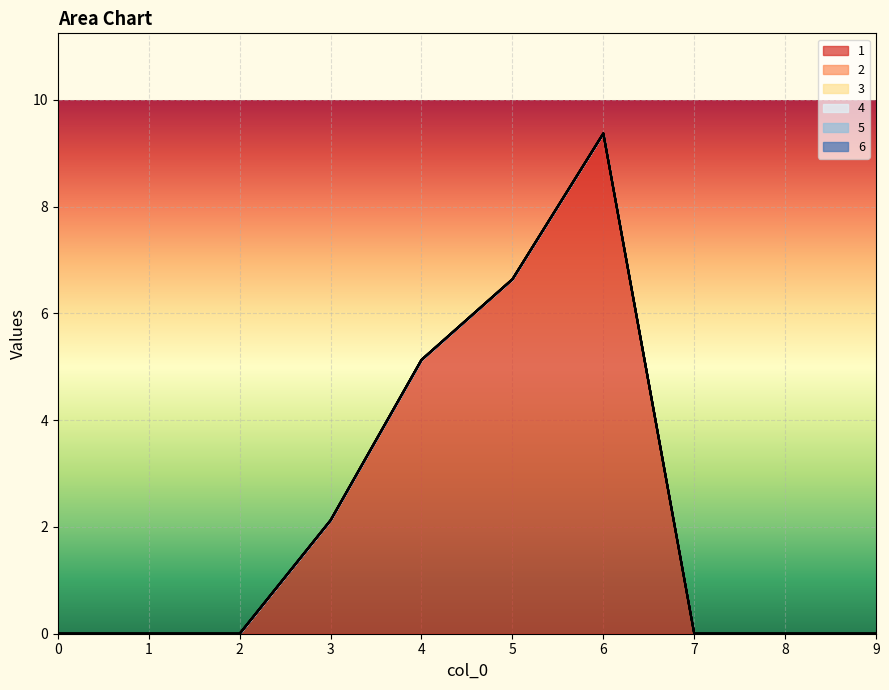

At how many categories does at least one series exceed 4?

3